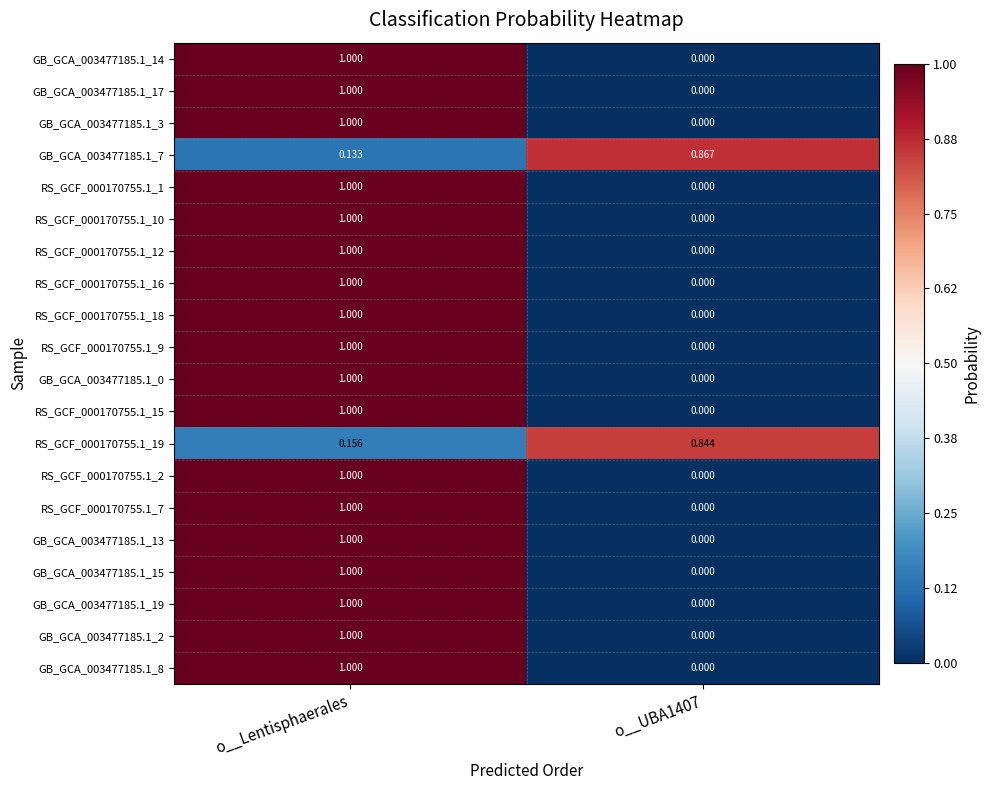

What is the total value across all series at o__UBA1407?

1.7